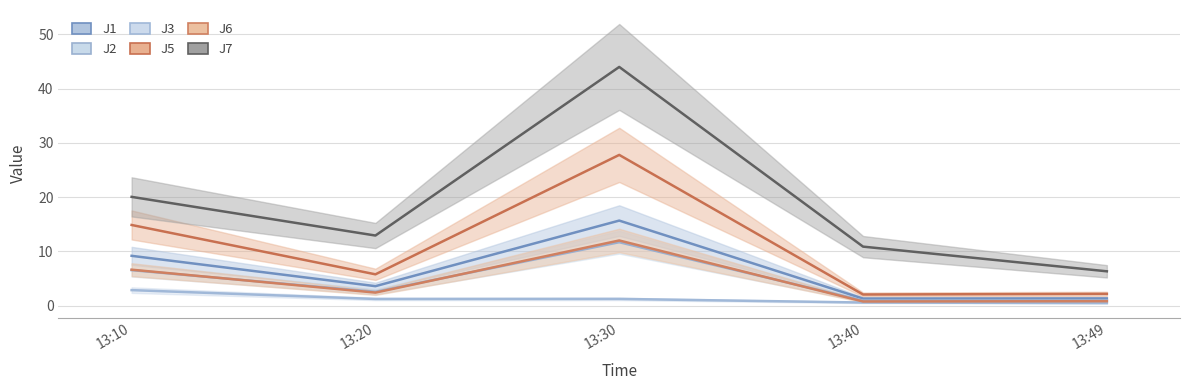

Does the chart have visible grid lines?

Yes